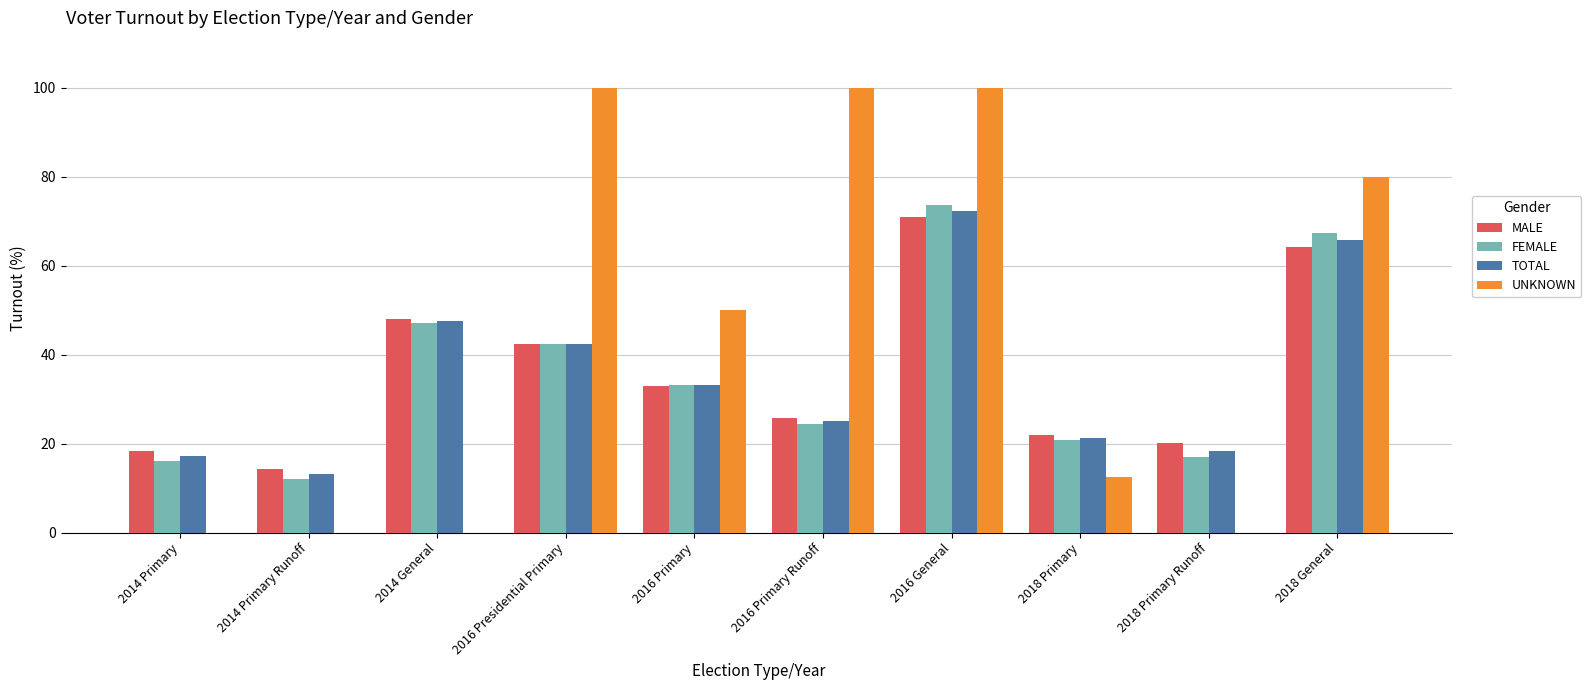

At which label does FEMALE first exceed 33?

2014 General